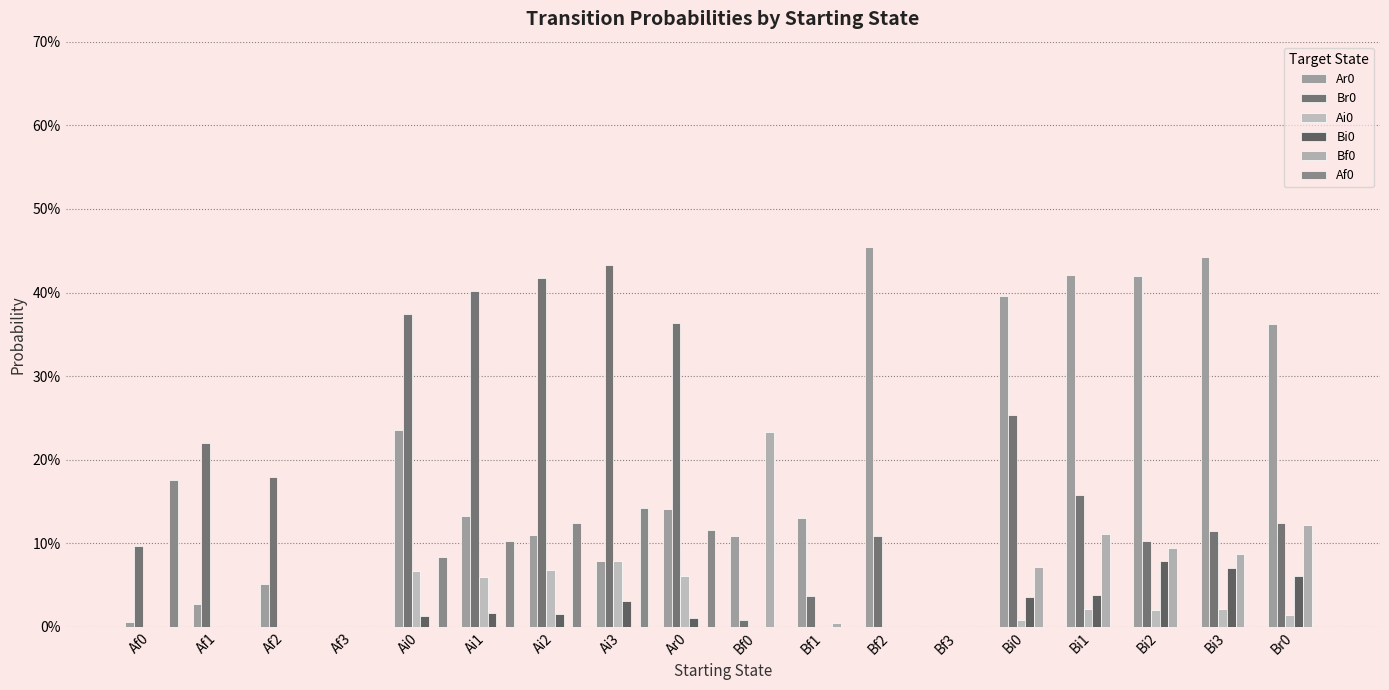

The value of Ai0 at Bf0 is 0.0. True or false?

True